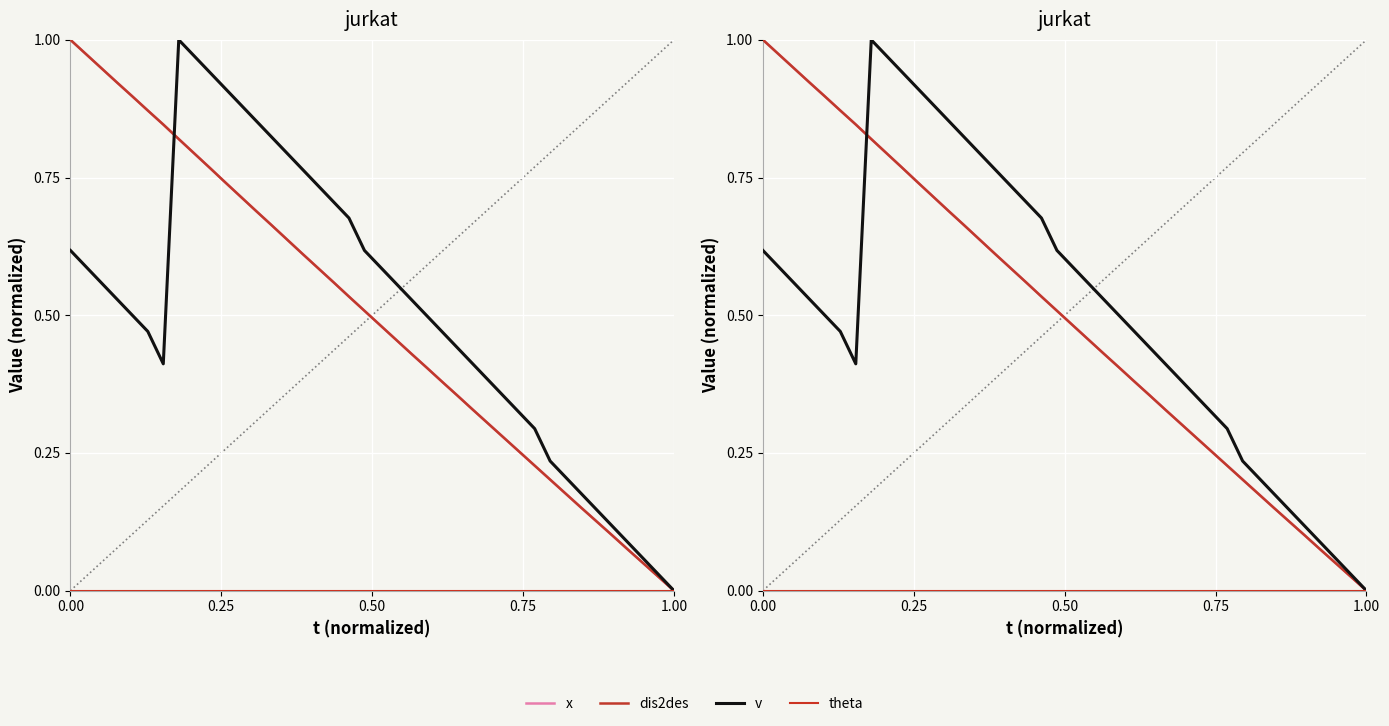

What is the highest value of the dis2des series?

1.0